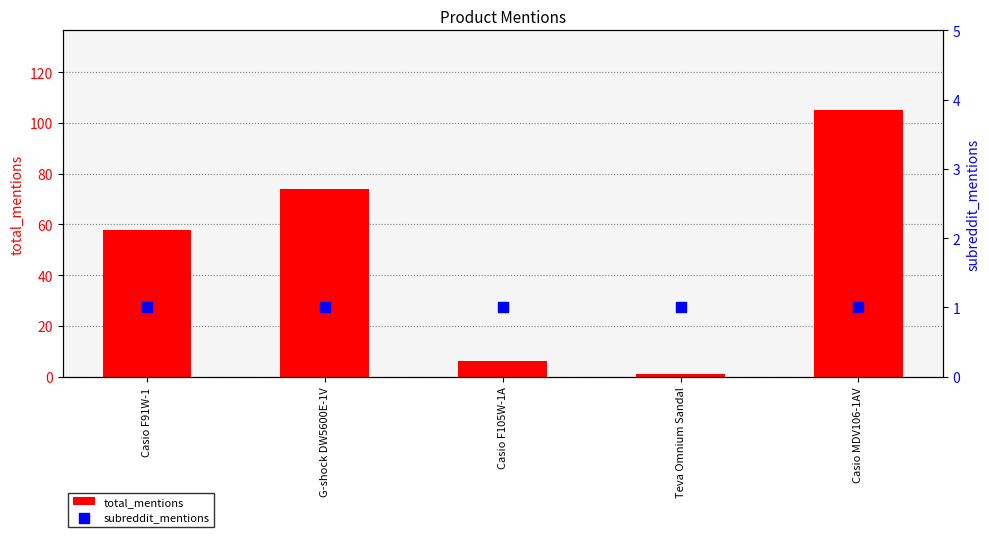

Which series has the largest total across all categories?

total_mentions